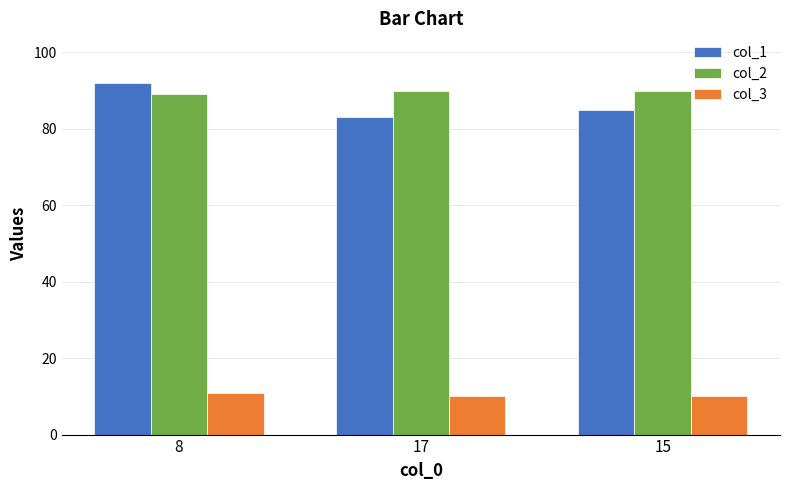

Rank the series by their maximum value, from lowest to highest.

col_3, col_2, col_1